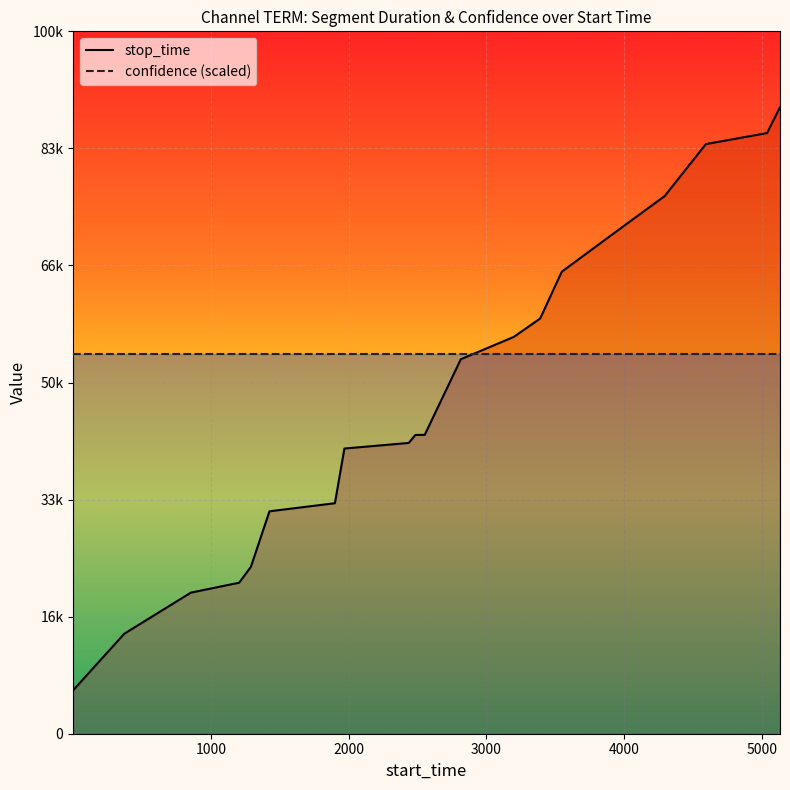

Rank the categories by value from highest to lowest.

5132, 5038, 4594, 4295, 3948, 3548, 3391, 3200, 2815, 2553, 2485, 2437, 1970, 1901, 1426, 1291, 1206, 855, 372, 1